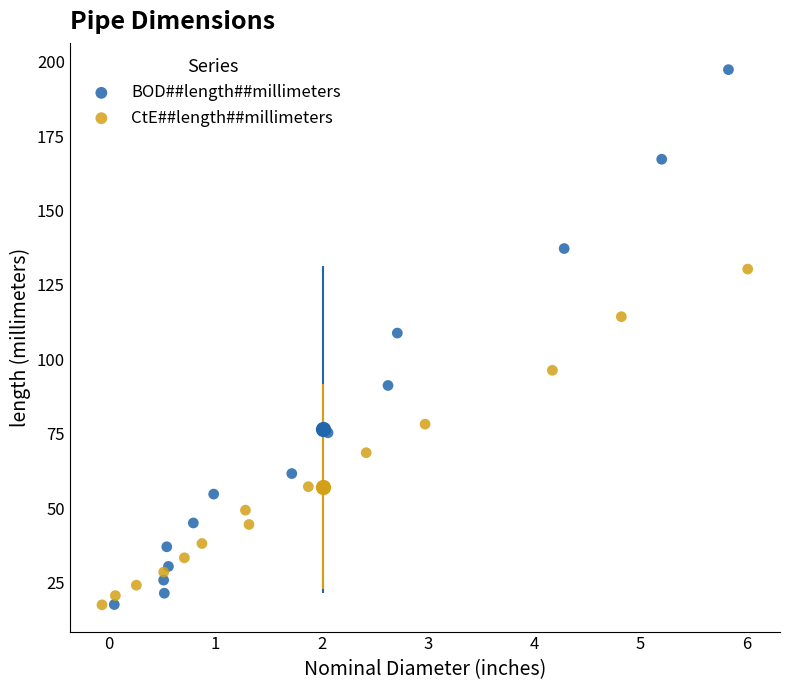

Which series has the widest spread of Y values?

BOD##length##millimeters